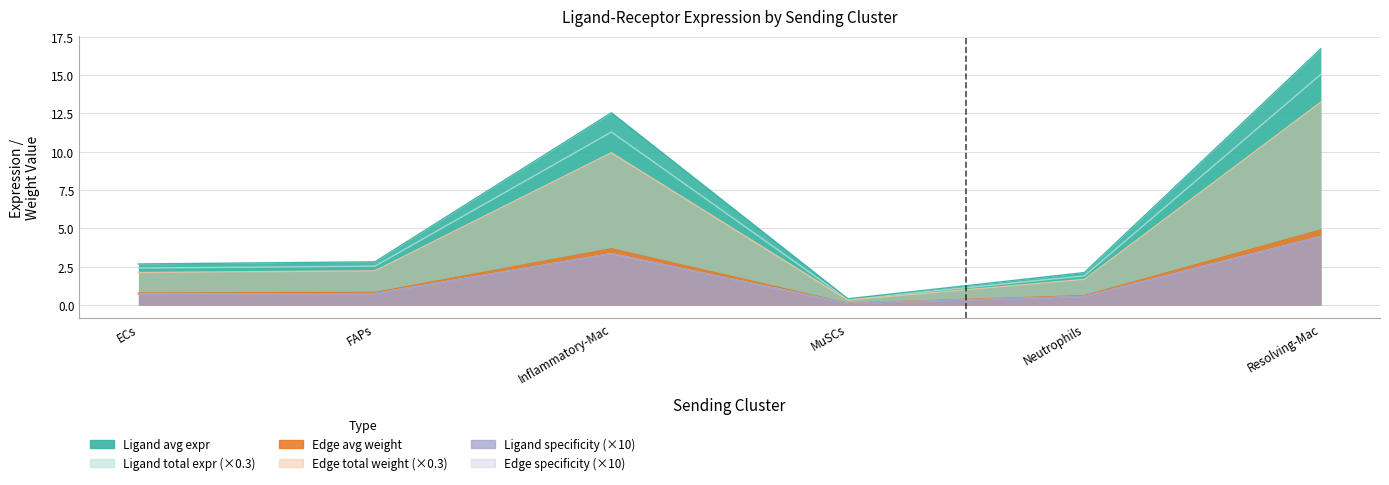

The Edge total expression weight series shows 4.5 at Resolving-Mac. True or false?

True